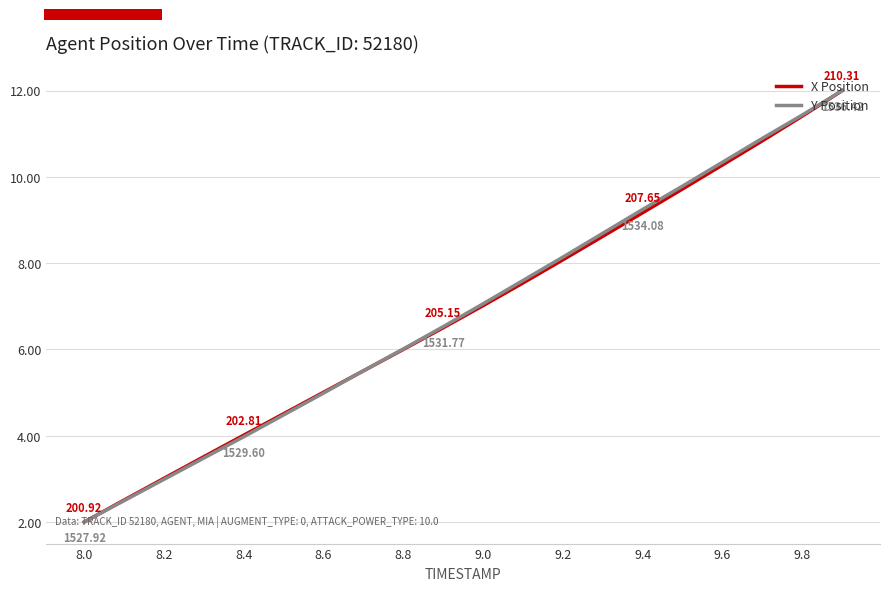

Where does the X Position series first go above 7?

9.0